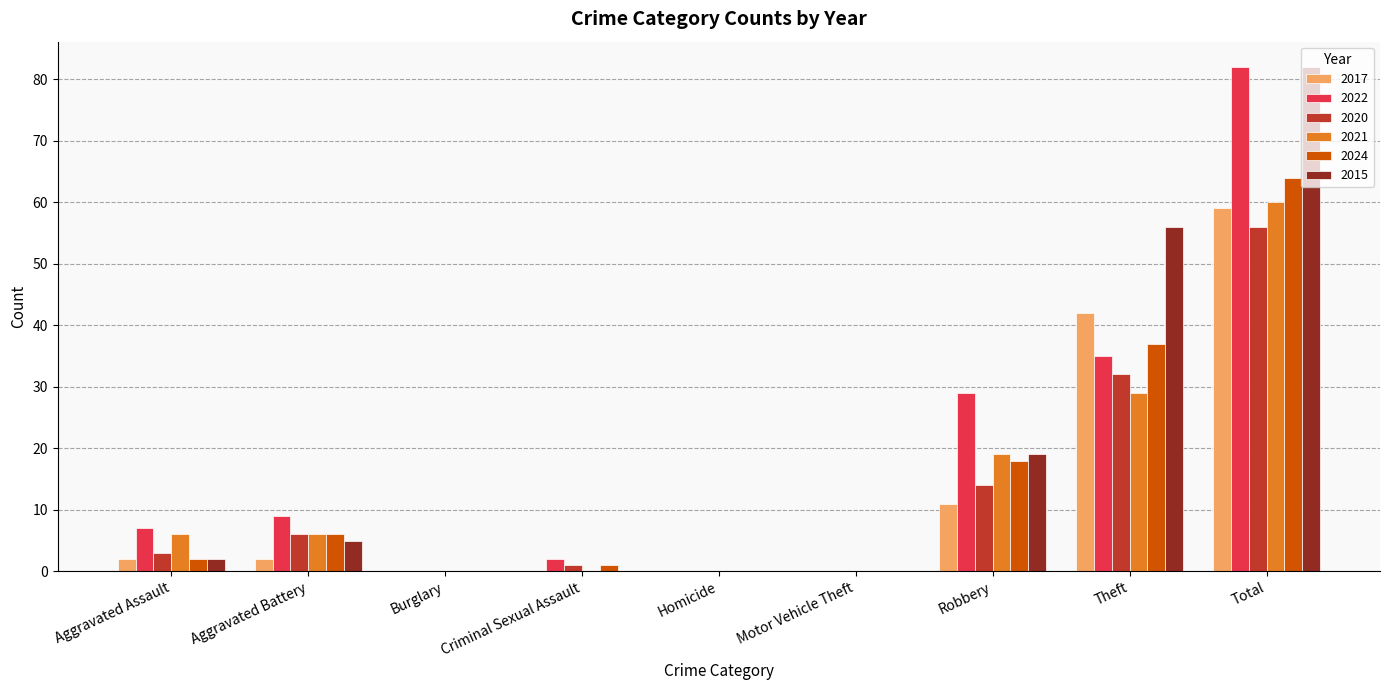

Where is 2024 nearest to the value 32?

Theft